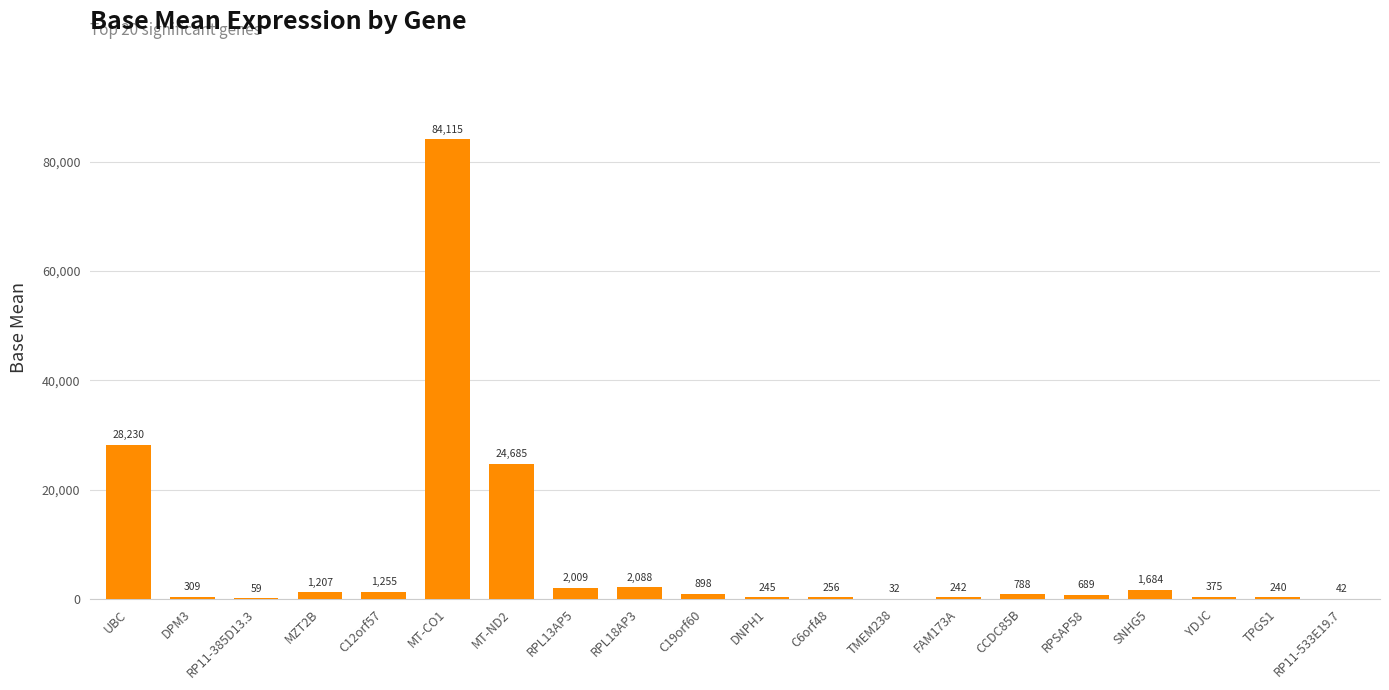

Where is the data nearest to the value 42073?

UBC